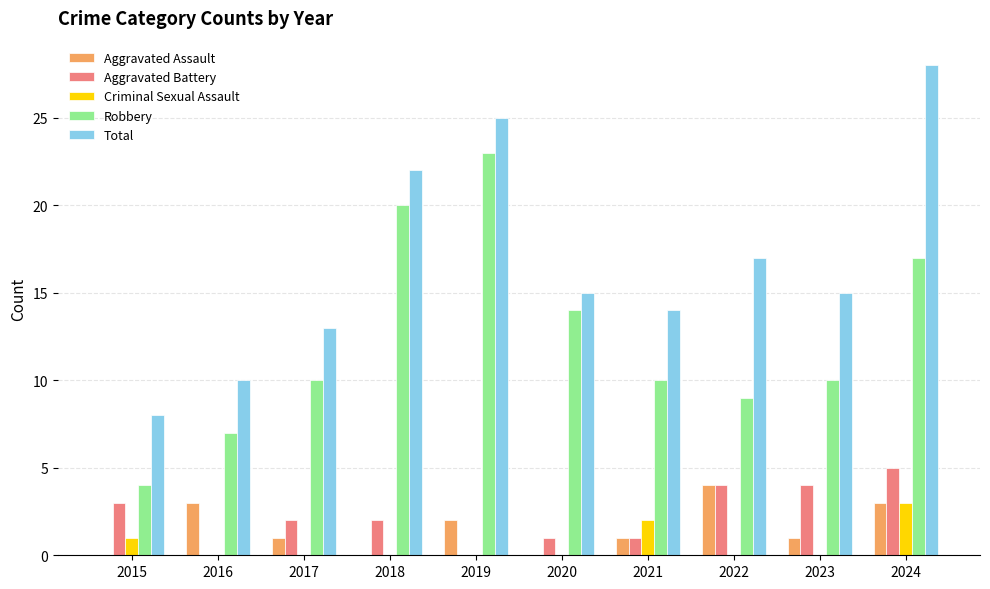

How many groups of bars are there?

10